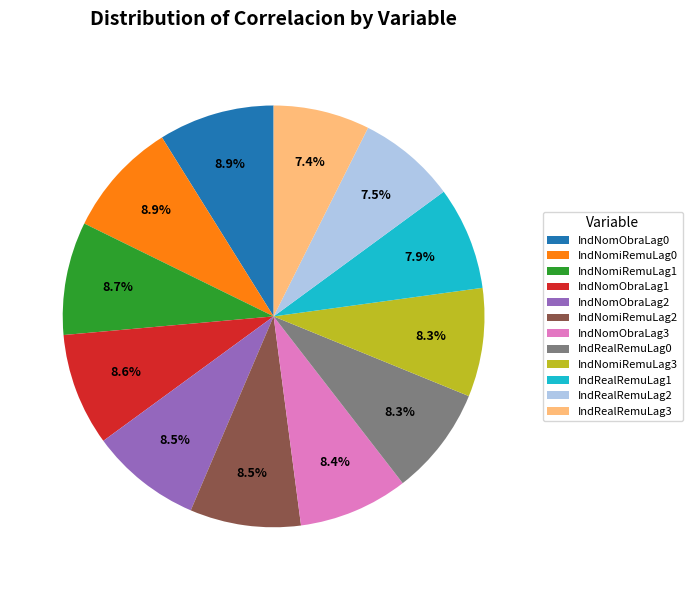

To the nearest percent, what percentage of the pie is IndRealRemuLag3?

7%